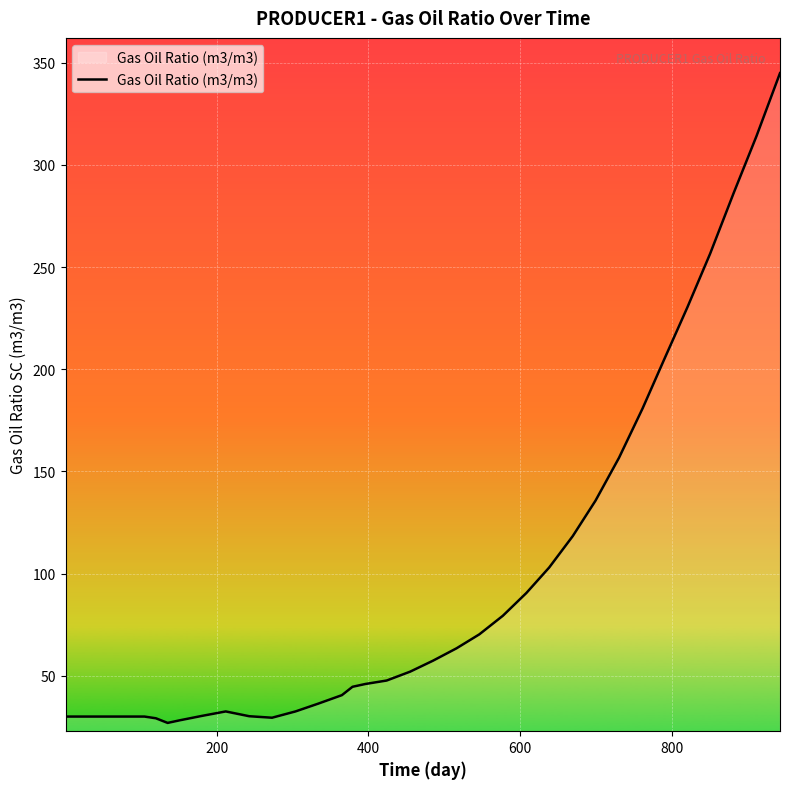

What is the minimum value shown in the chart?

27.0